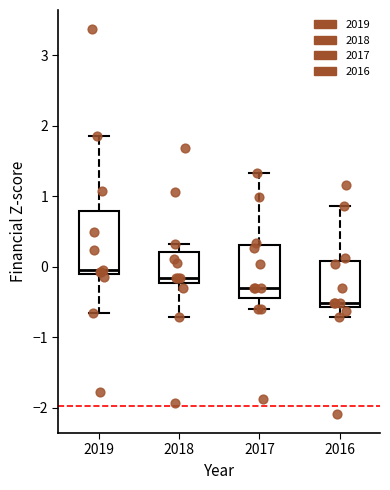

Which box is the tallest, from its lower edge to its upper edge?

2019